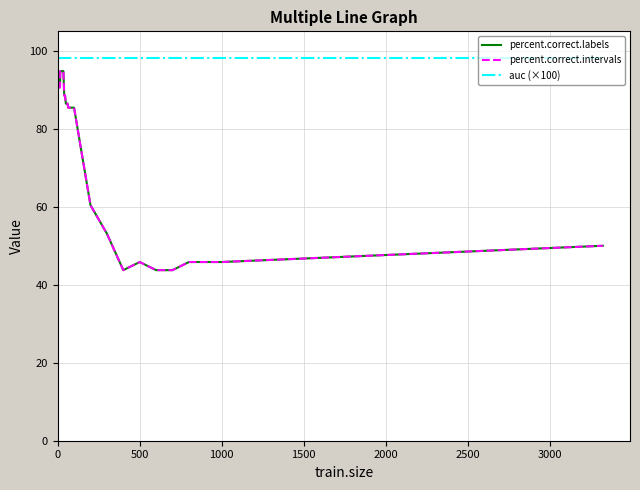

Is this an area chart (filled region under the line)?

No